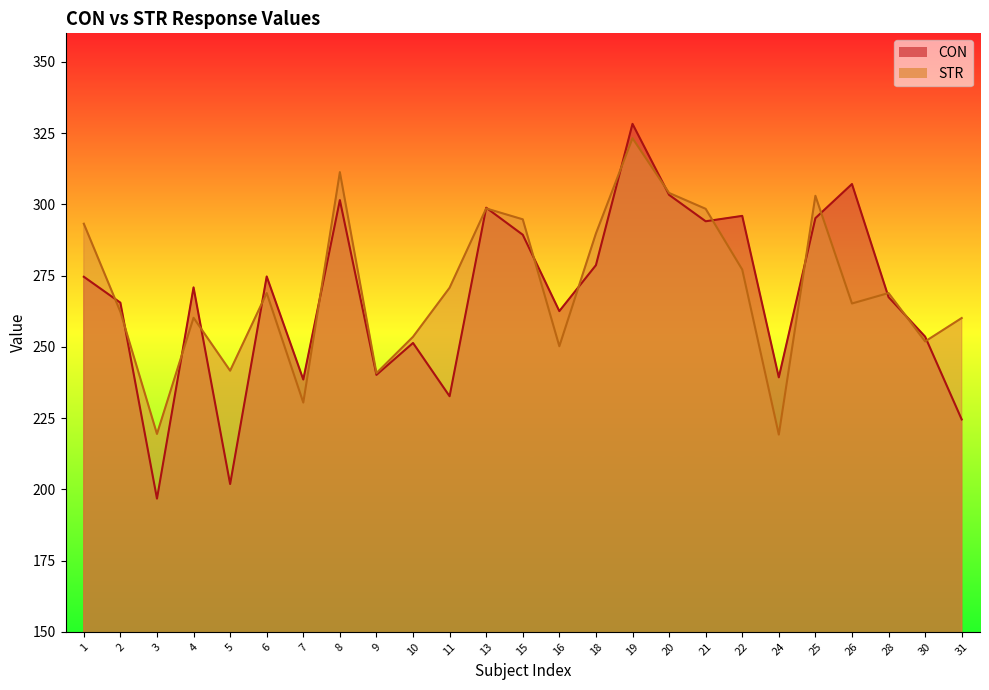

How many values in the STR series are below 268?

12